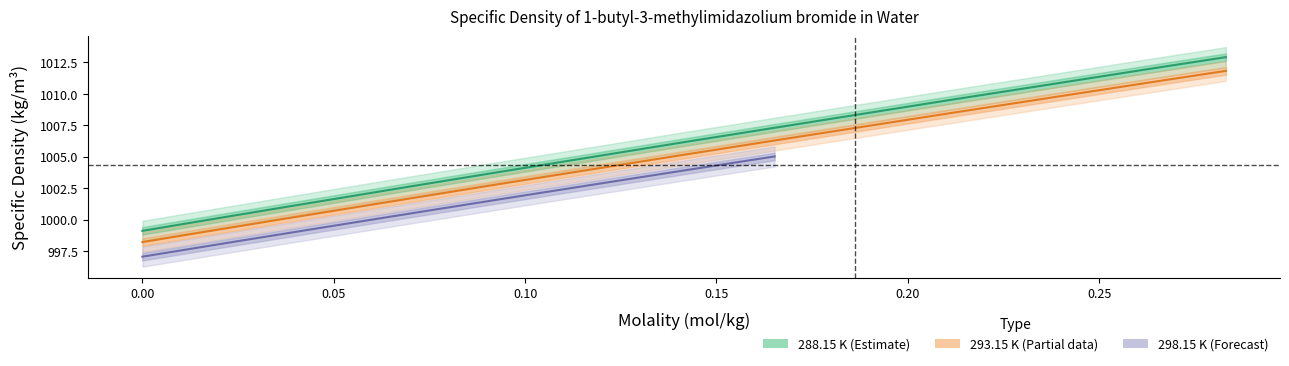

Is it true that 293.15 K equals 325.6 at 0.2114?

False